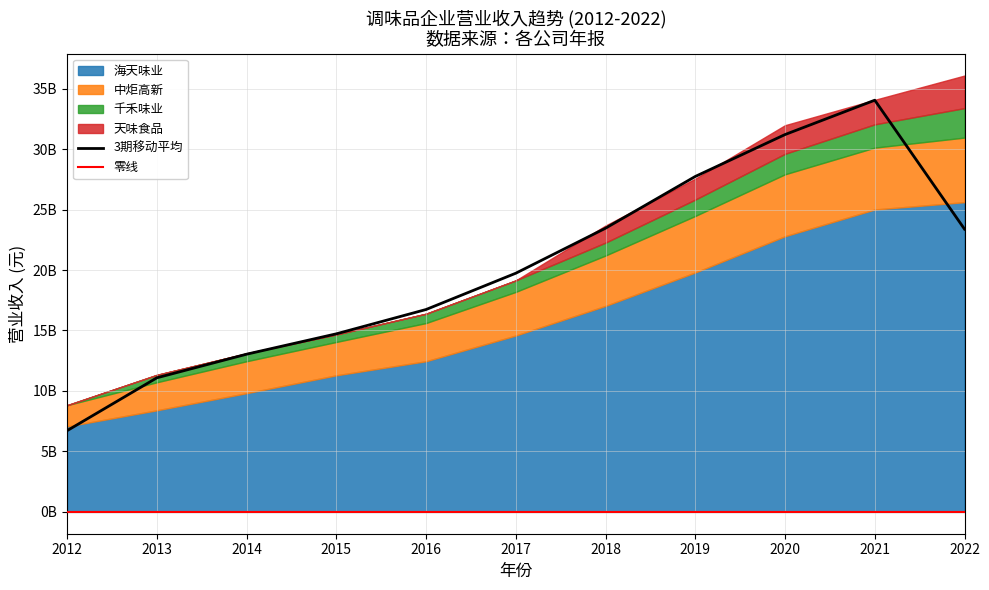

What is the difference between the second highest and minimum values in the 千禾味业 series?

1925286294.1